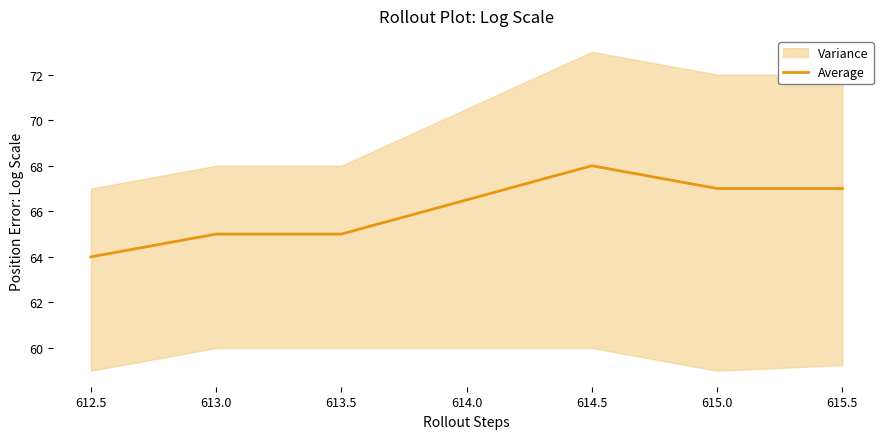

What is the greatest value displayed?

68